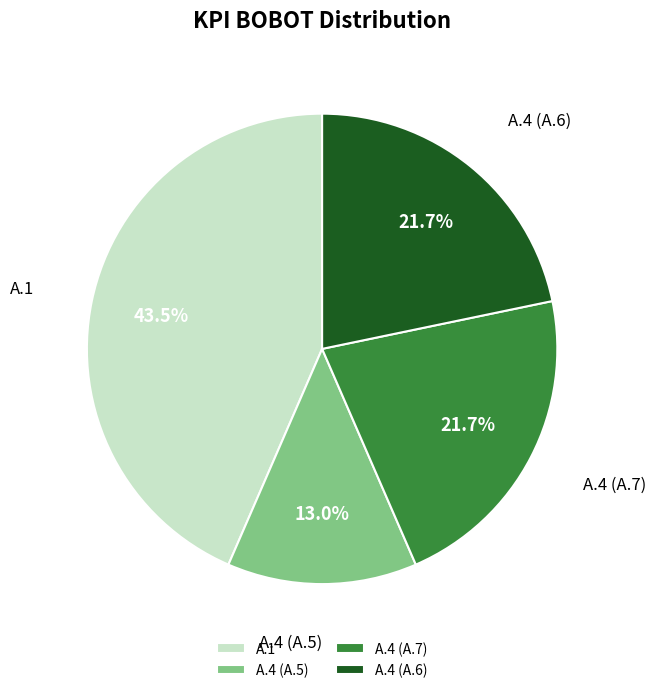

To the nearest percent, what is the average slice percentage?

25%